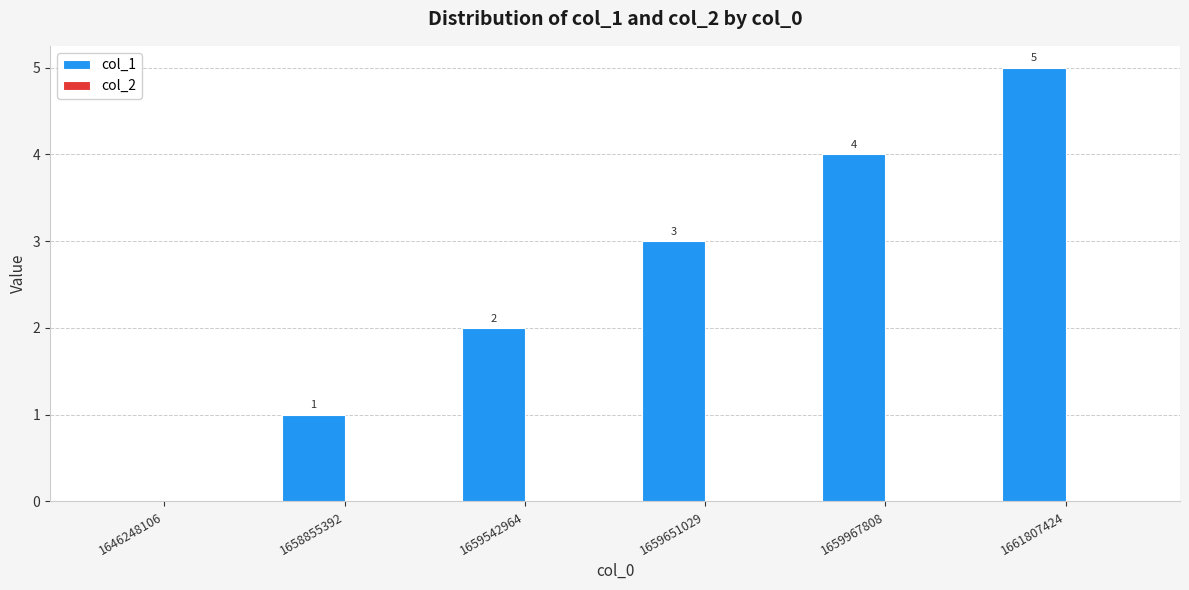

What is the sum of all values?

15